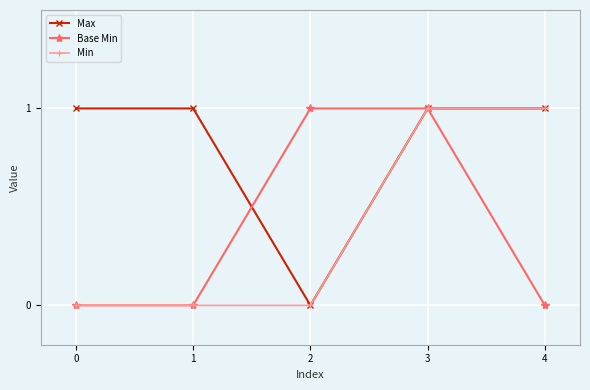

True or false: Base Min has more than 1 points higher than both neighbors.

False